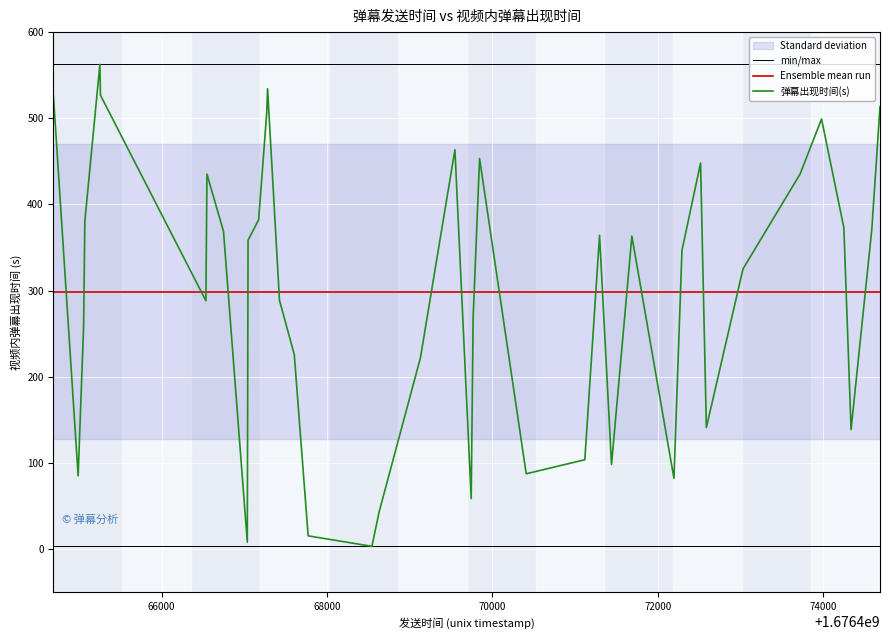

How many categories are shown in the chart?

40